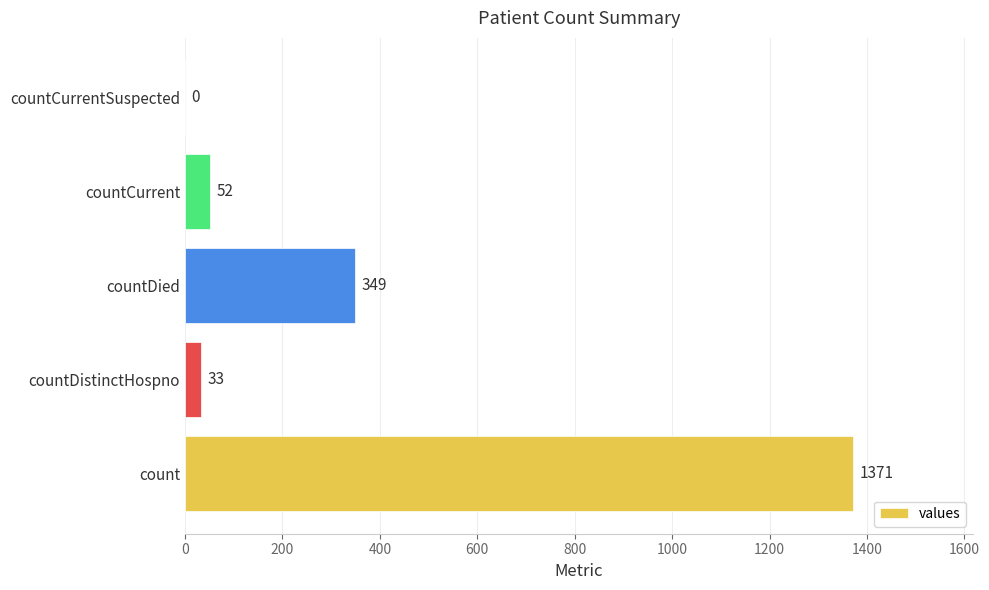

The value at count is 2340. True or false?

False